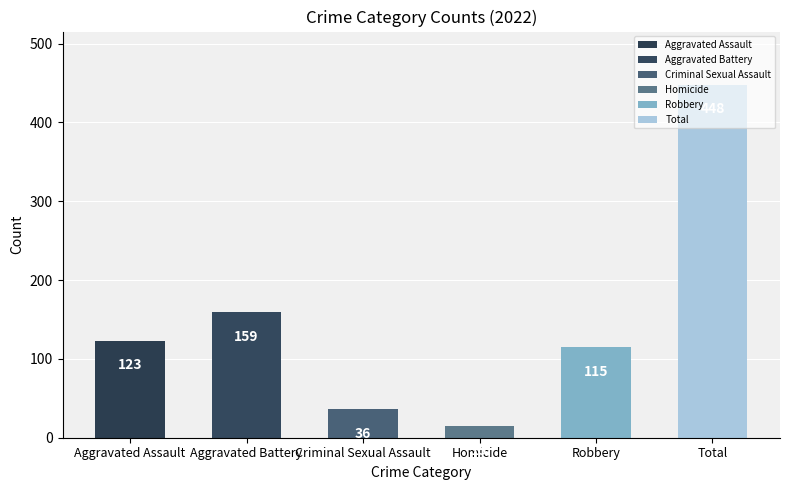

What is the label of the 3rd bar from the left?

Criminal Sexual Assault